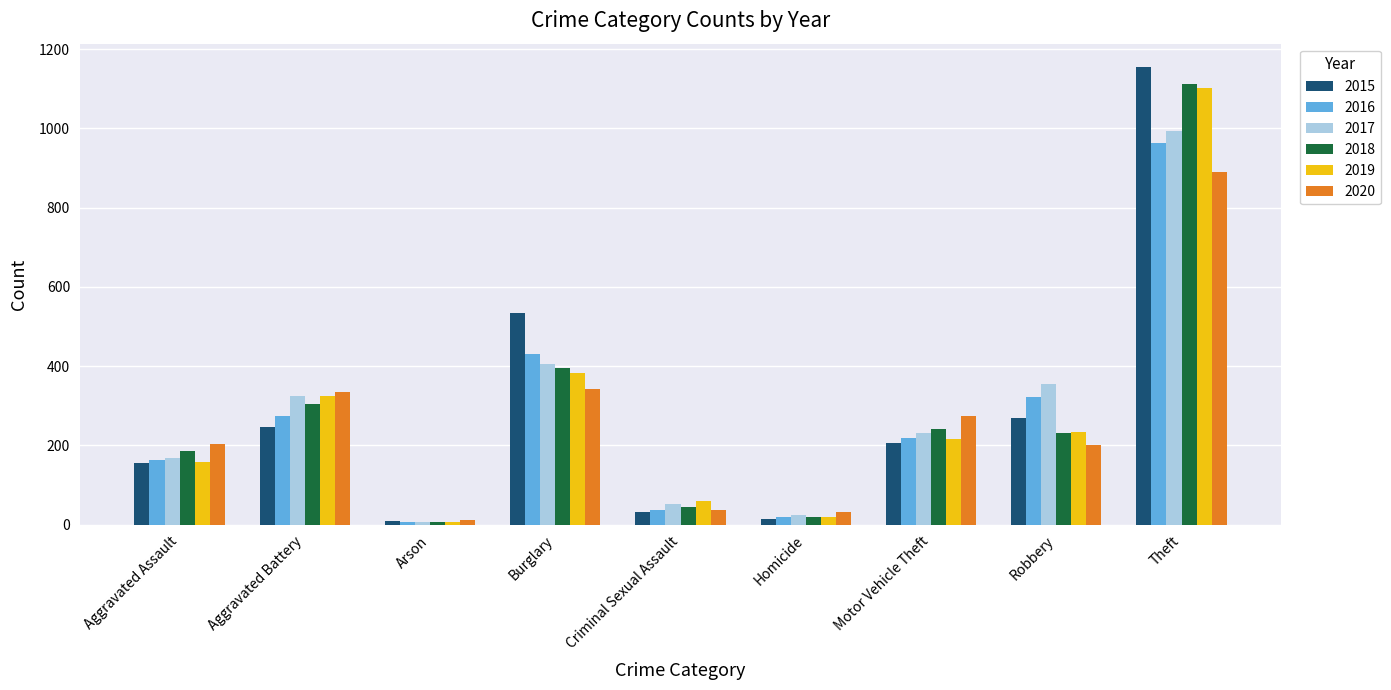

Which category has the lowest value in the 2016 series?

Arson